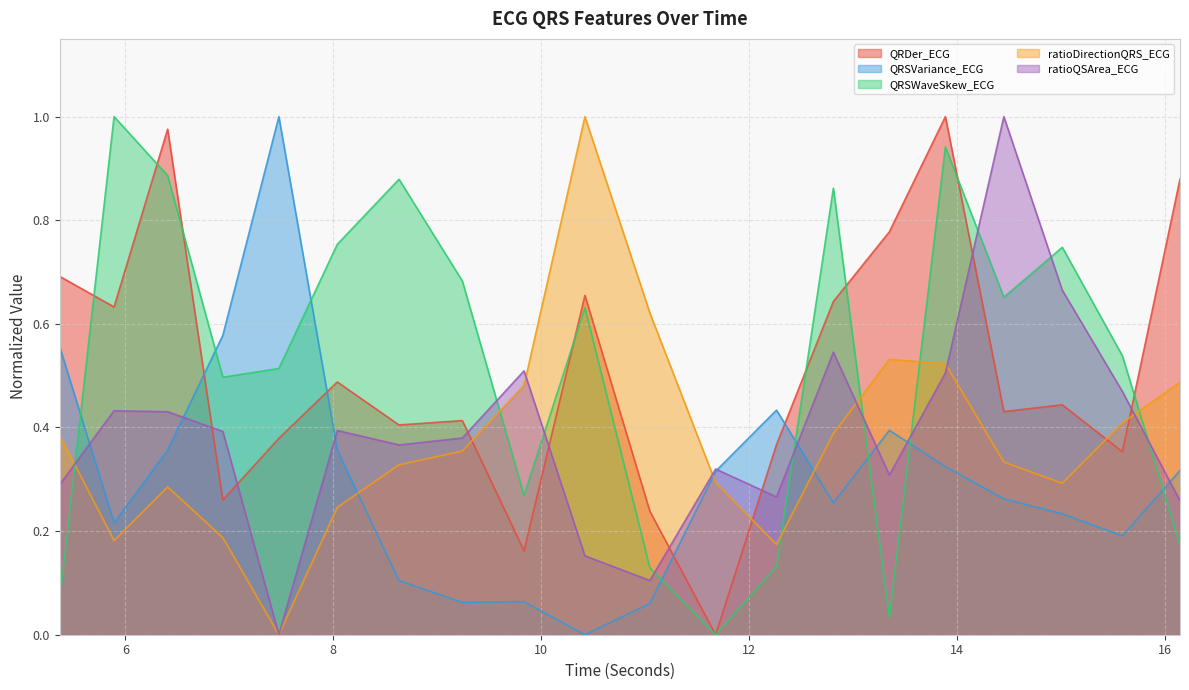

Reading right to left, list all the values displayed in this chart.

QRDer_ECG: 0.9	0.4	0.4	0.4	1.0	0.8	0.6	0.4	0.0	0.2	0.7	0.2	0.4	0.4	0.5	0.4	0.3	1.0	0.6	0.7
QRSVariance_ECG: 0.3	0.2	0.2	0.3	0.3	0.4	0.3	0.4	0.3	0.1	0.0	0.1	0.1	0.1	0.4	1.0	0.6	0.4	0.2	0.6
QRSWaveSkew_ECG: 0.2	0.5	0.7	0.7	0.9	0.0	0.9	0.1	0.0	0.1	0.6	0.3	0.7	0.9	0.8	0.5	0.5	0.9	1.0	0.1
ratioDirectionQRS_ECG: 0.5	0.4	0.3	0.3	0.5	0.5	0.4	0.2	0.3	0.6	1.0	0.5	0.4	0.3	0.2	0.0	0.2	0.3	0.2	0.4
ratioQSArea_ECG: 0.3	0.5	0.7	1.0	0.5	0.3	0.5	0.3	0.3	0.1	0.2	0.5	0.4	0.4	0.4	0.0	0.4	0.4	0.4	0.3